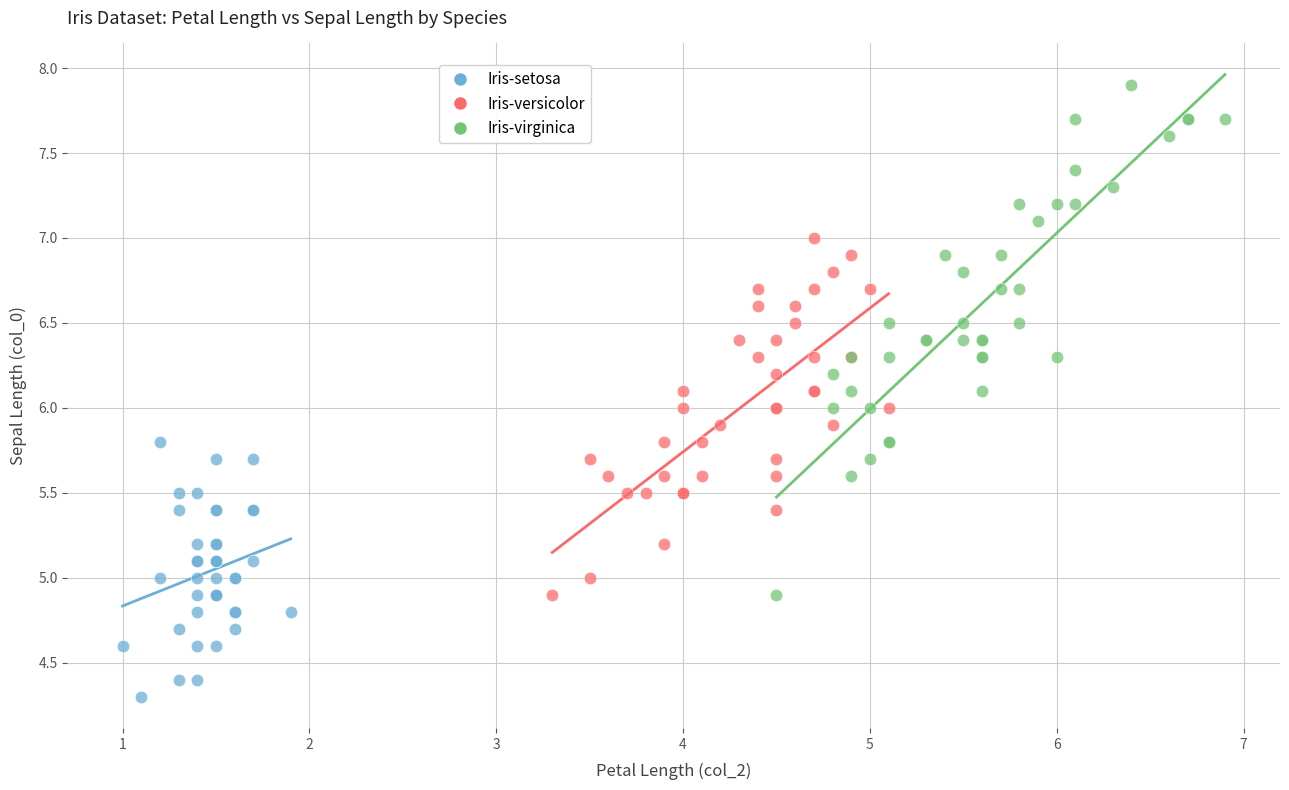

Which series has the widest spread of Y values?

Iris-virginica